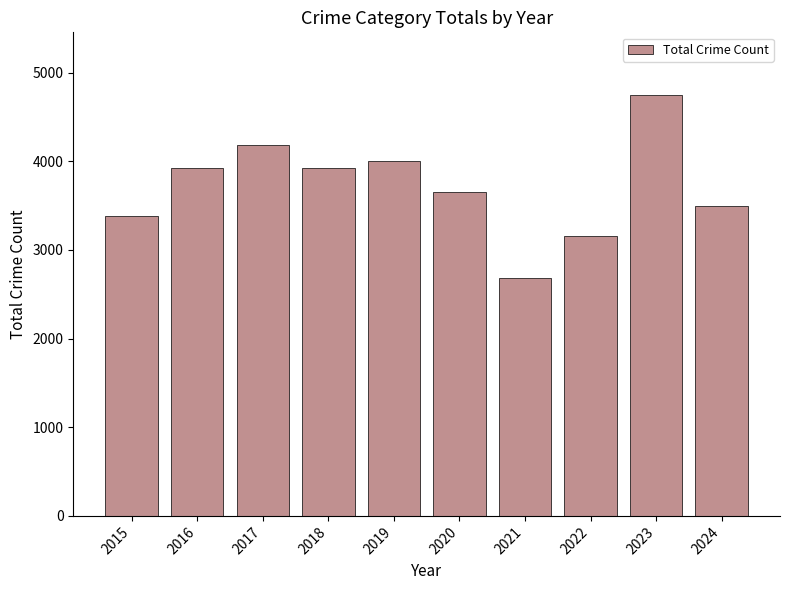

How many series are shown in this chart?

1